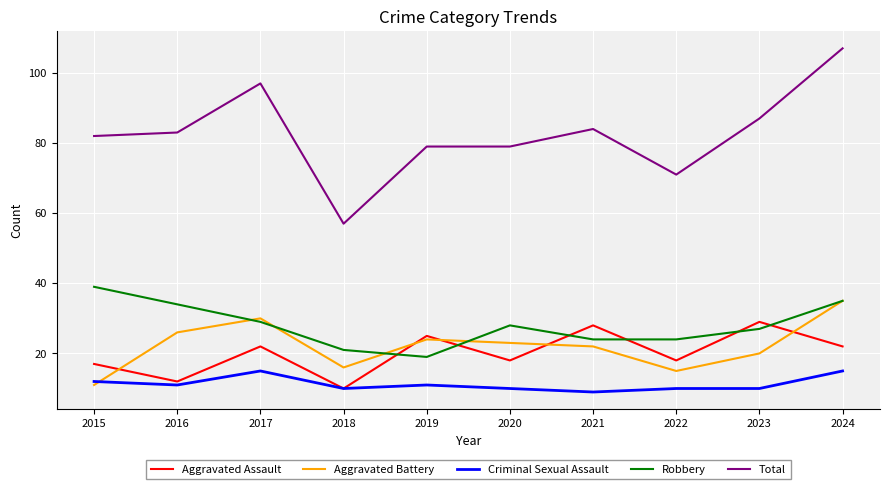

What is the difference between the Total values at 2024 and 2021?

23